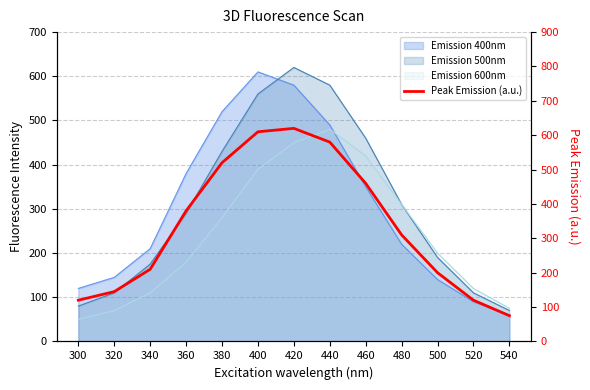

Between 300 and 540, which is larger?

300